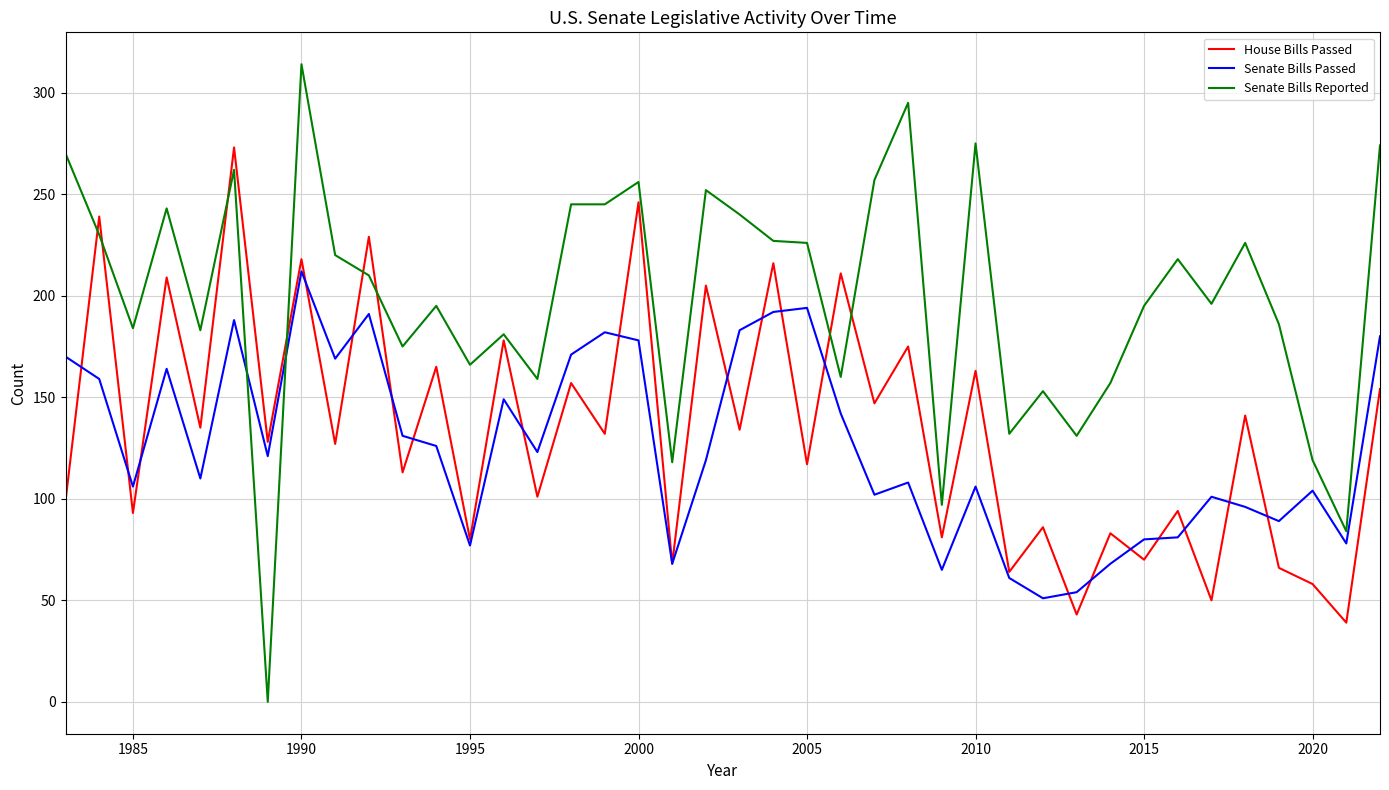

Count the number of data series in this chart.

3